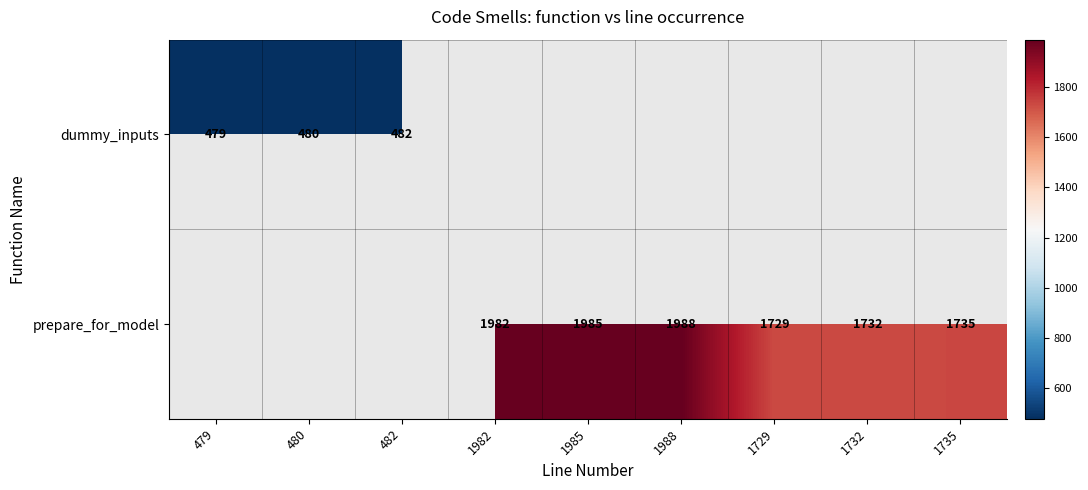

At how many categories does at least one series exceed 1927?

3